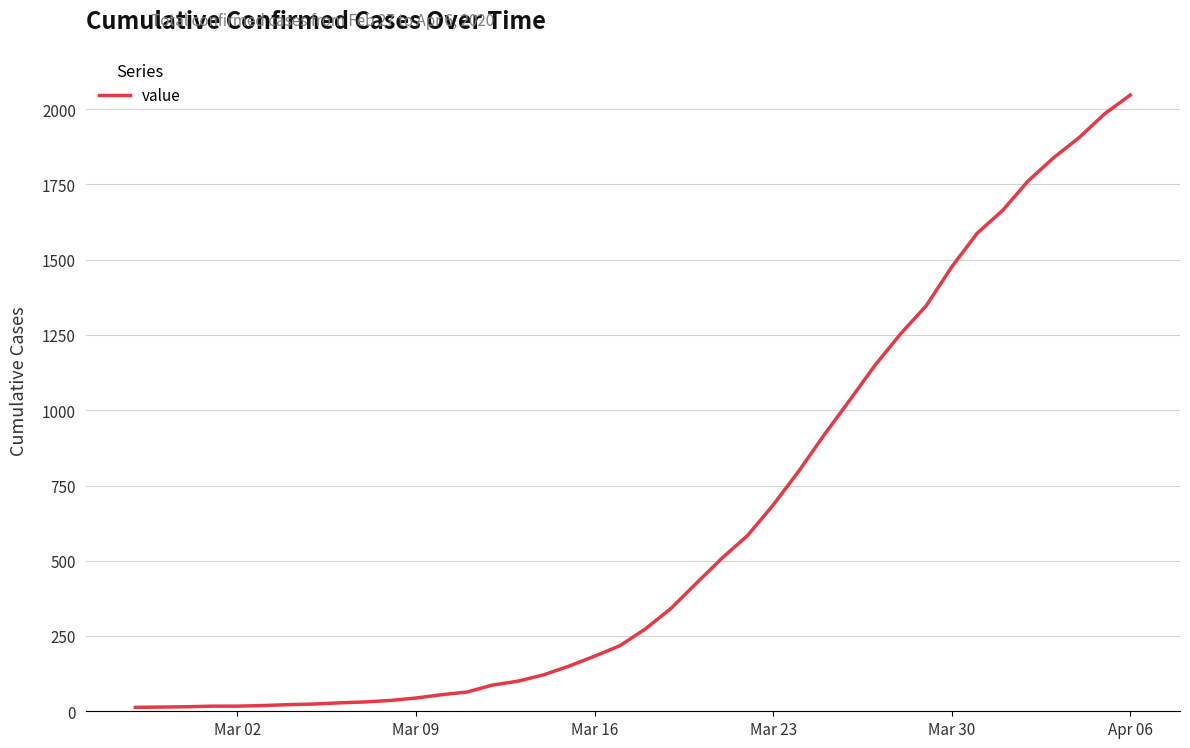

Does the chart have visible grid lines?

Yes